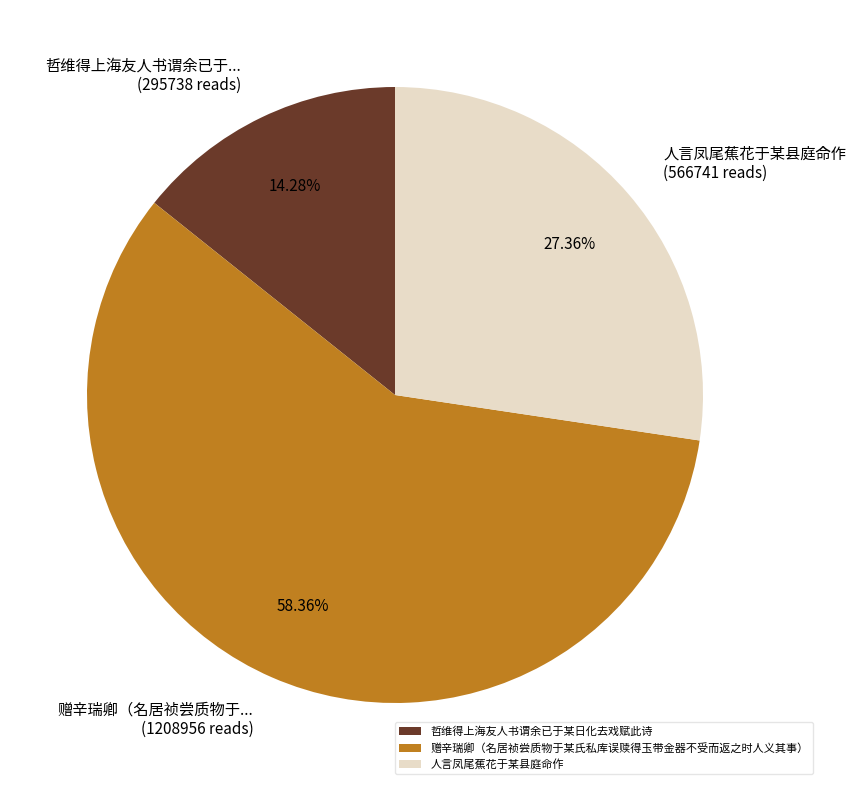

Approximately how many times larger is the value at 人言凤尾蕉花于某县庭命作 compared to 哲维得上海友人书谓余已于某日化去戏赋此诗?

1.9